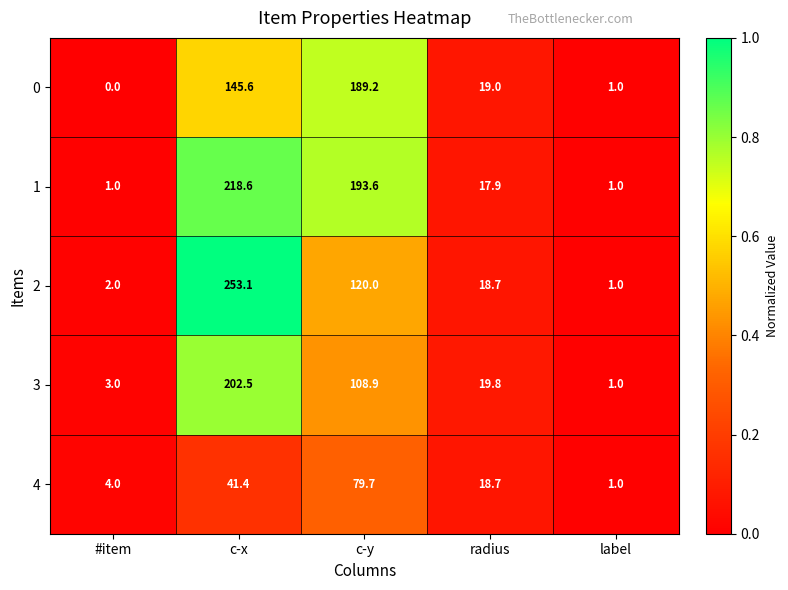

Which series changed the most between radius and label?

3